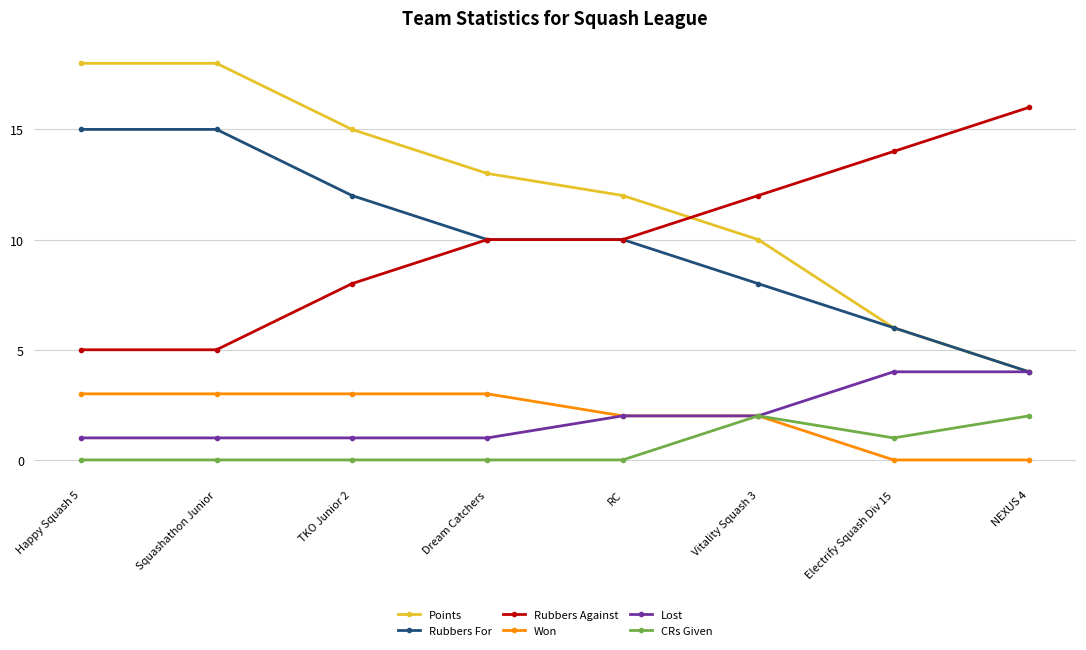

Is it true that Points equals 17 at RC?

False